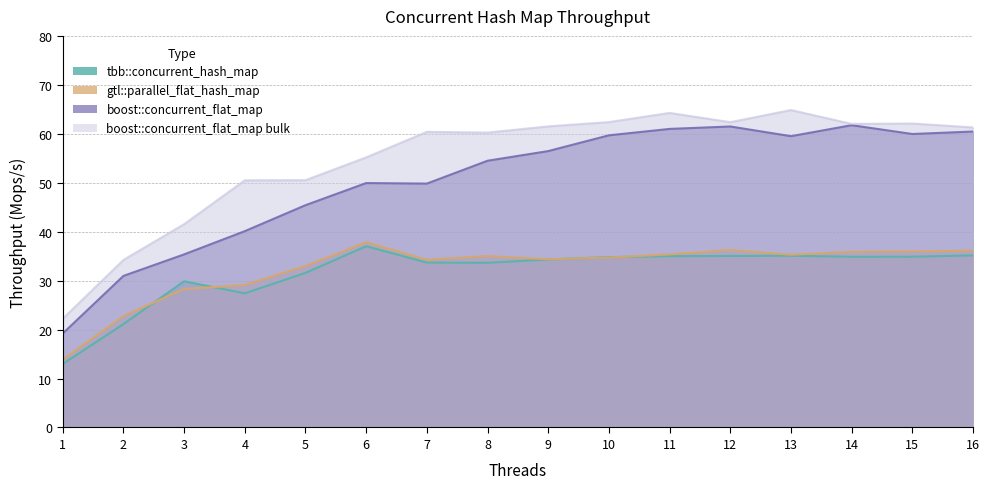

Is the value of boost::concurrent_flat_map bulk at 12 greater than the value of boost::concurrent_flat_map at 3?

Yes